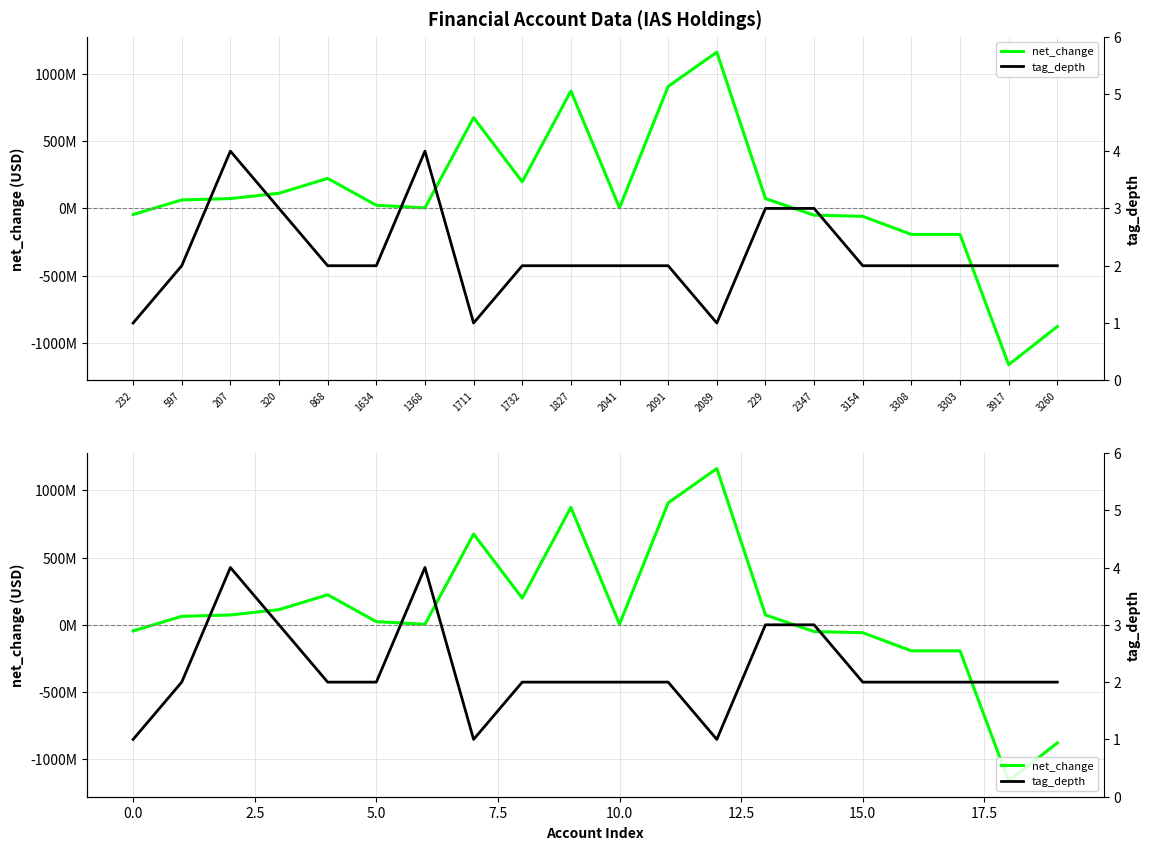

True or false: tag_depth has more than 0 points higher than both neighbors.

True